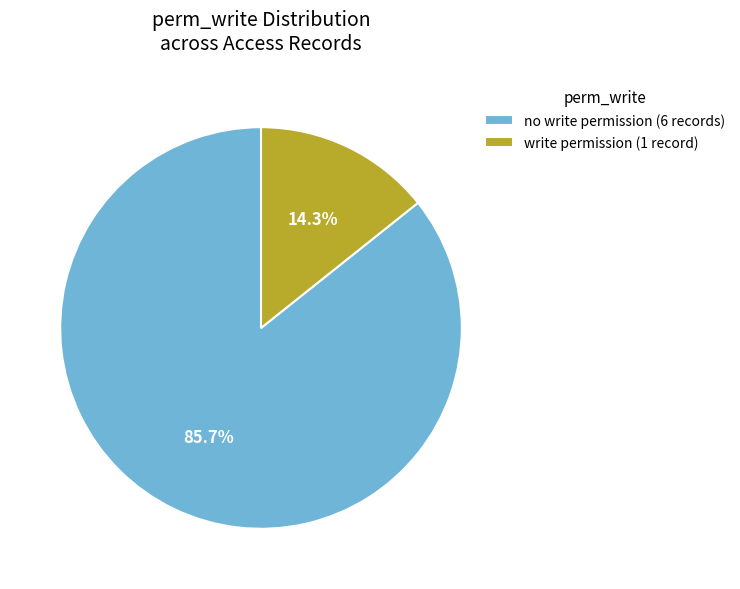

Which slice represents more than half of the pie?

no write permission (6 records)